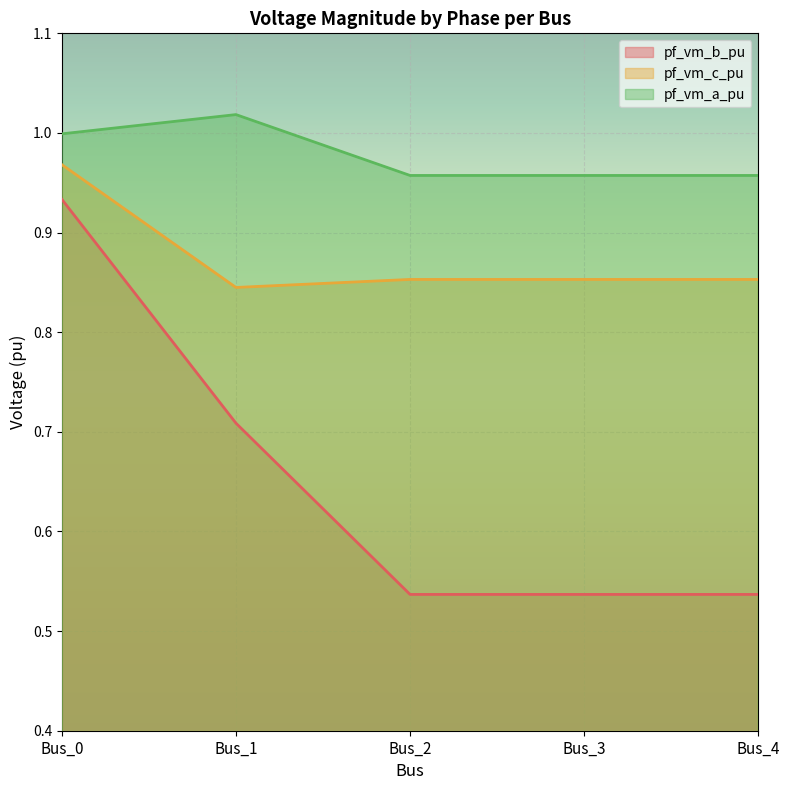

What is the average value of the pf_vm_c_pu series?

0.9